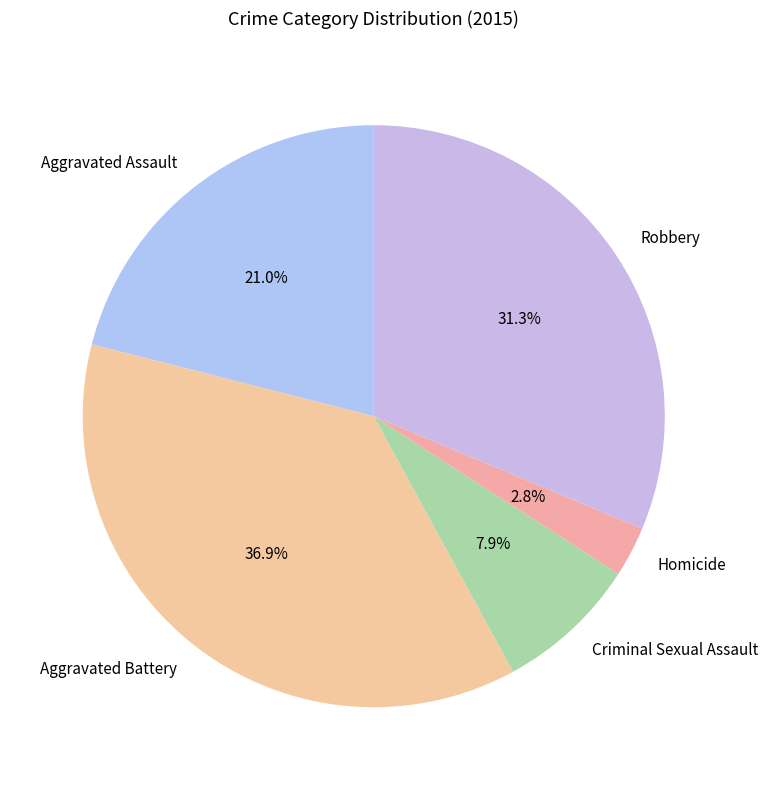

Count the number of slices in the pie.

5